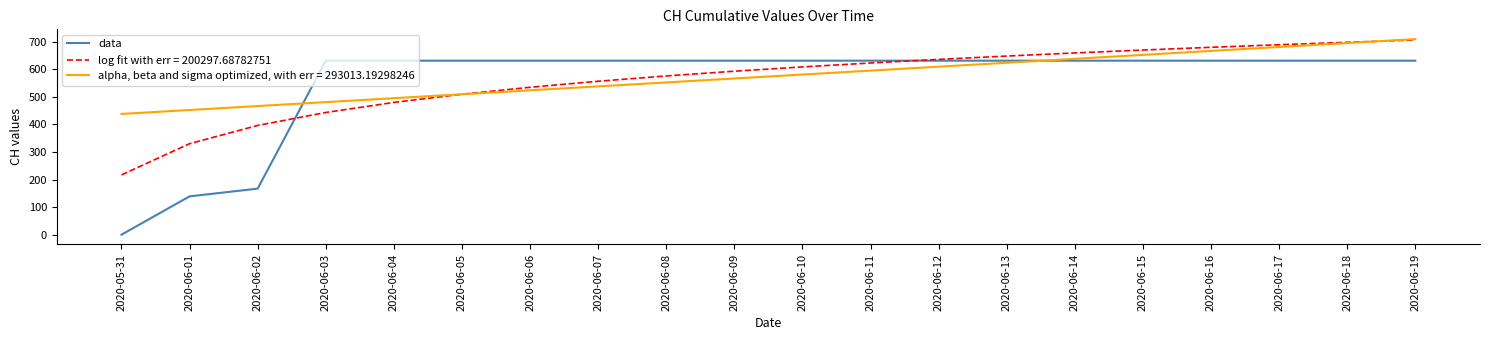

Where is data nearest to the value 315?

2020-06-02